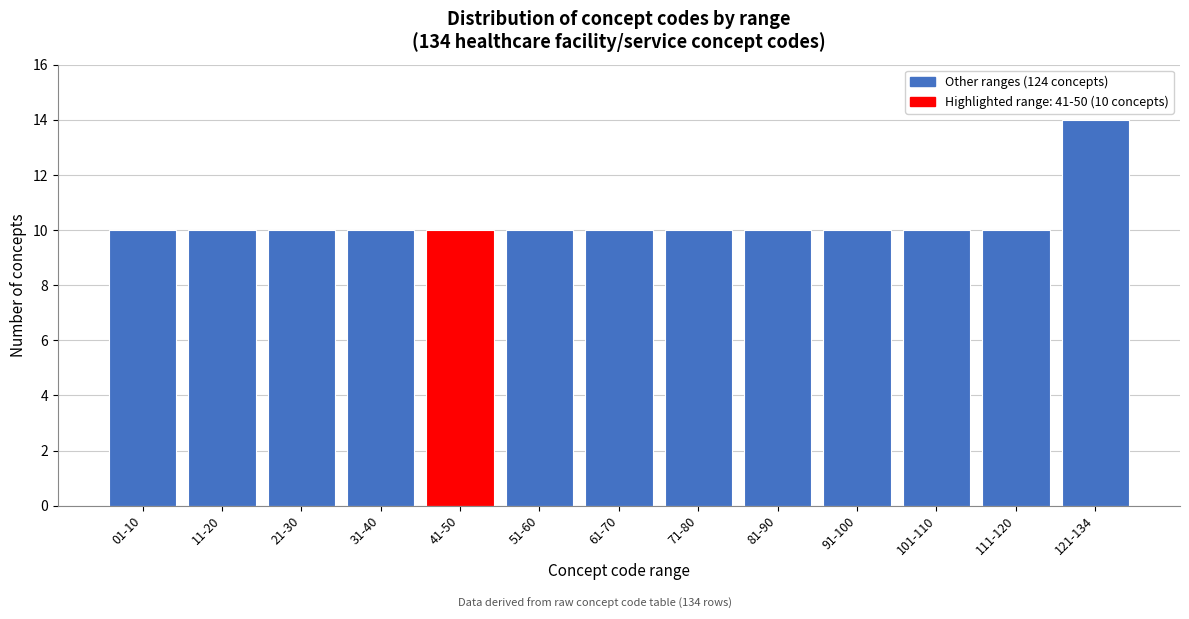

Reading right to left, extract all data points from this chart.

121-134=14	111-120=10	101-110=10	91-100=10	81-90=10	71-80=10	61-70=10	51-60=10	41-50=10	31-40=10	21-30=10	11-20=10	01-10=10